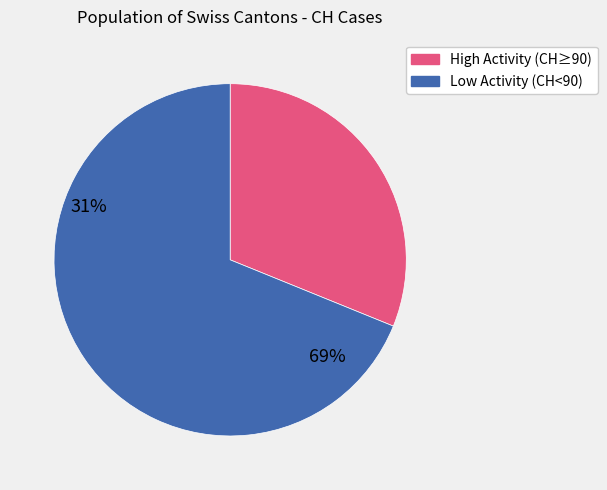

Does any single category account for the majority?

Yes